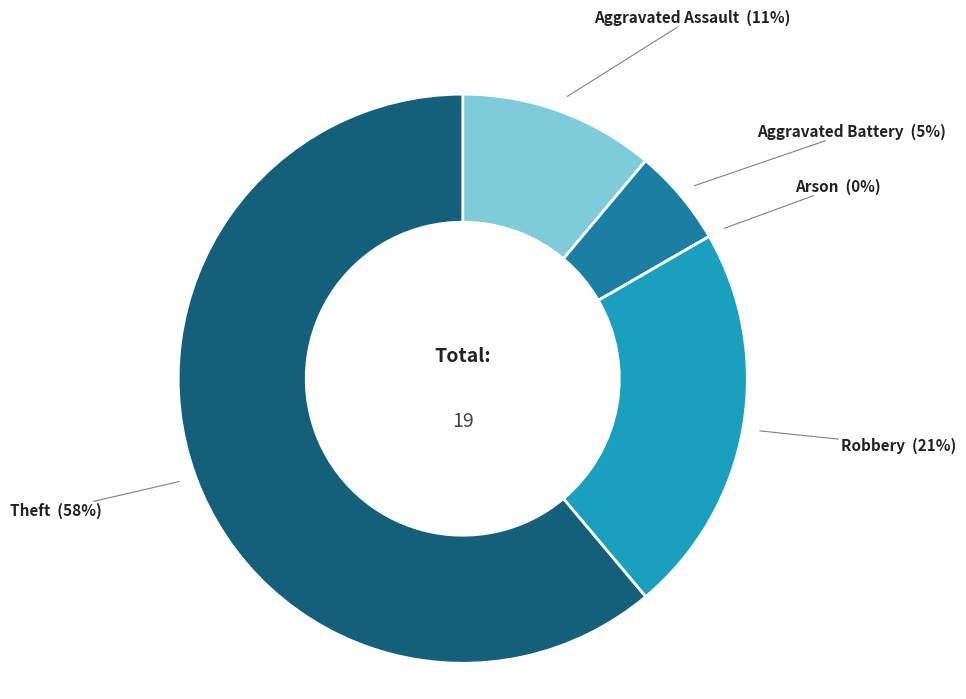

What portion of the pie excludes Aggravated Assault?

88.9%